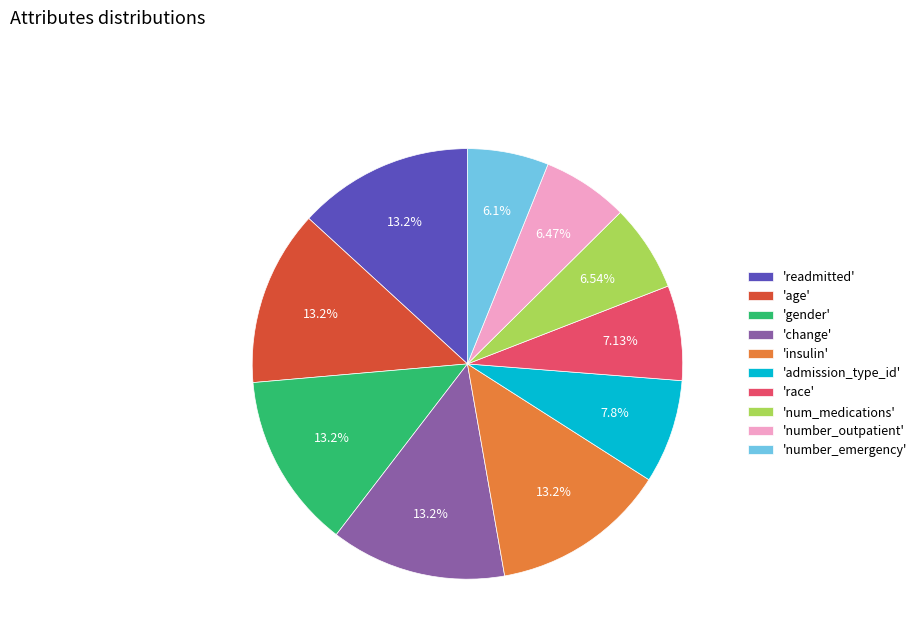

Is there a majority slice in this chart?

No